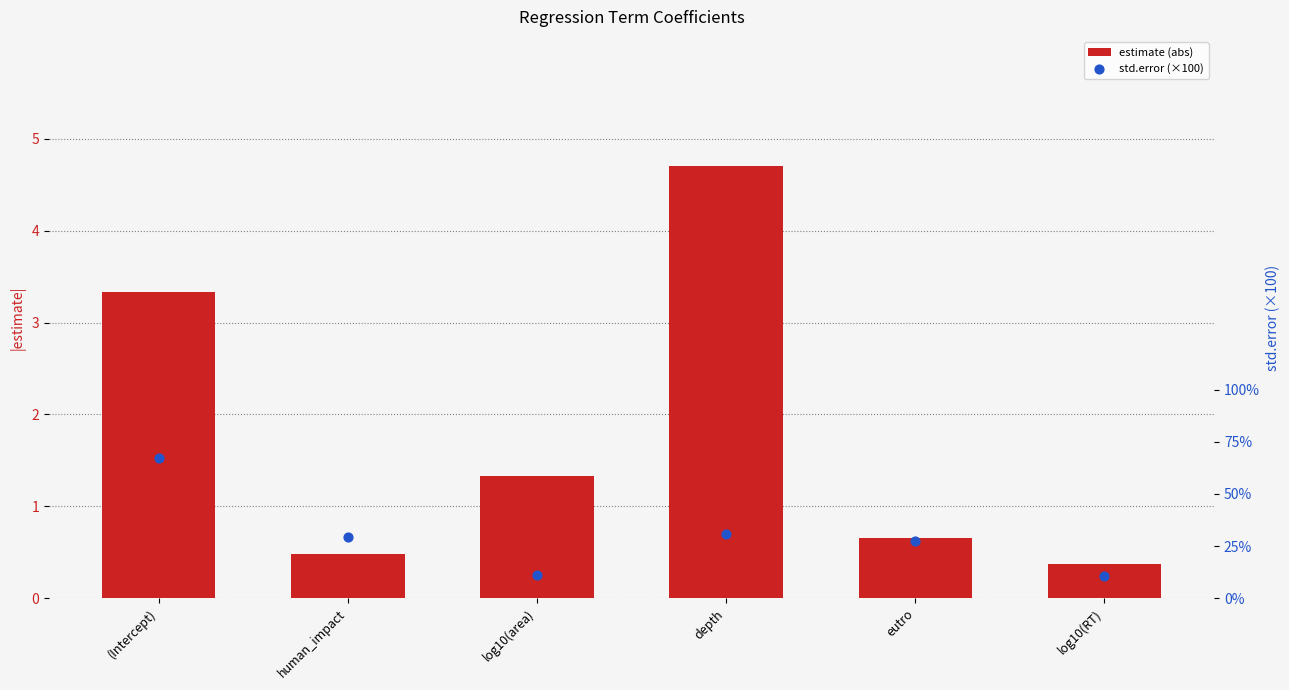

At how many categories does at least one series exceed 40?

1